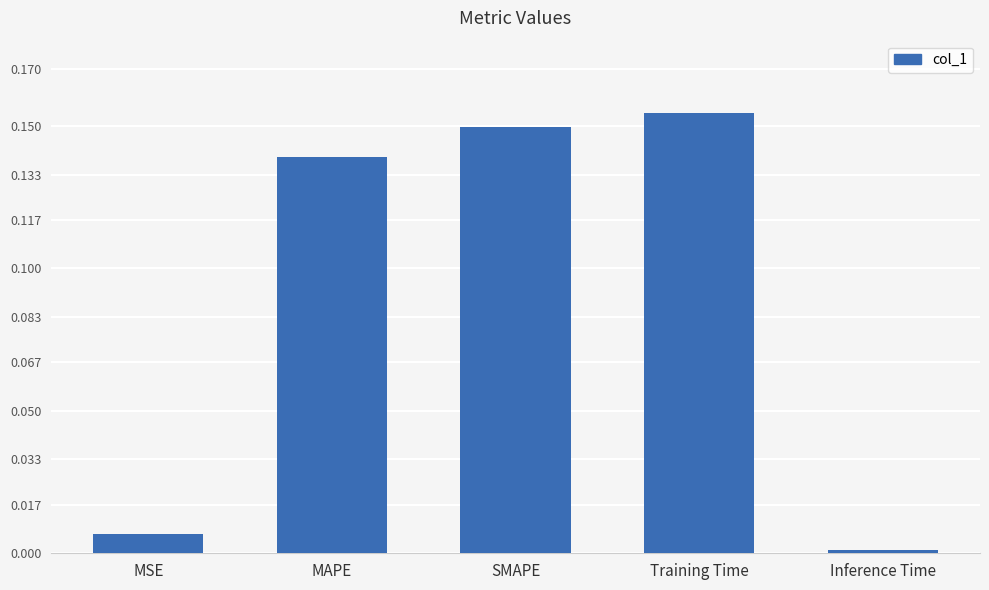

Rank the categories by value from lowest to highest.

Inference Time, MSE, MAPE, SMAPE, Training Time